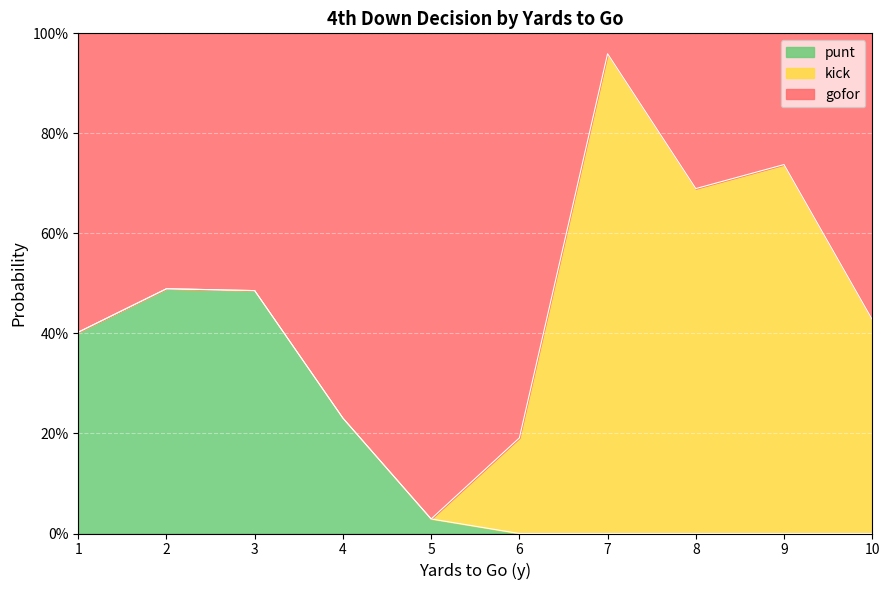

What are all the series names shown in the legend?

punt, kick, gofor